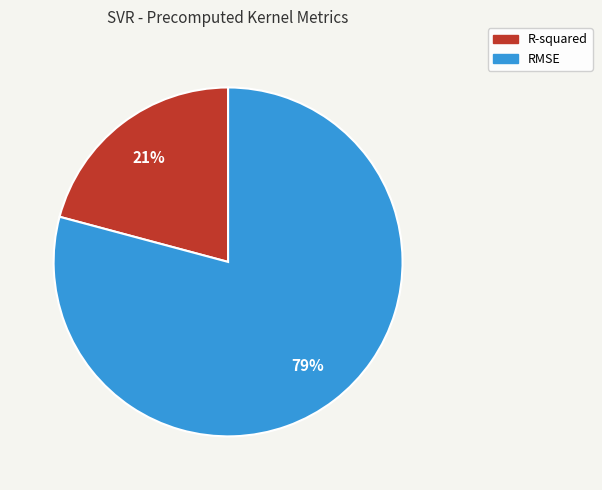

How many segments does this pie chart have?

2